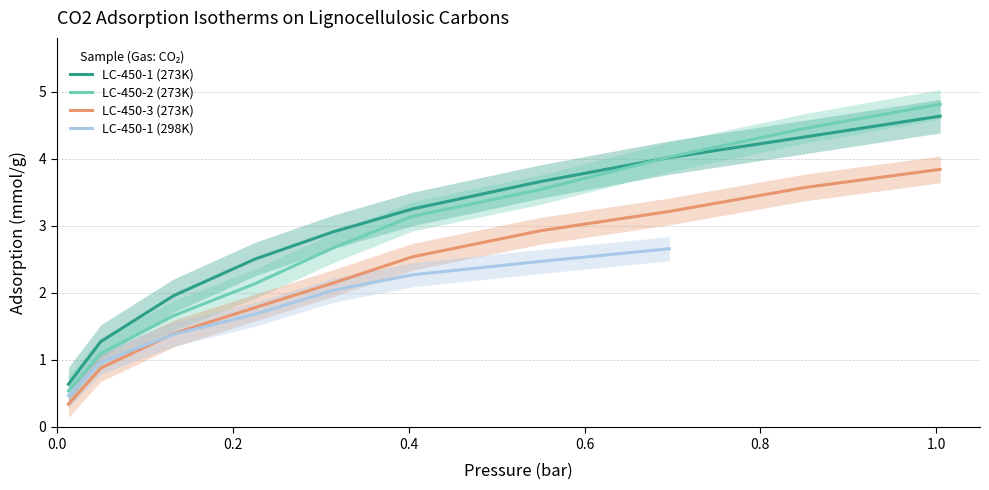

What is the highest value of the LC-450-2 (273K) series?

4.8